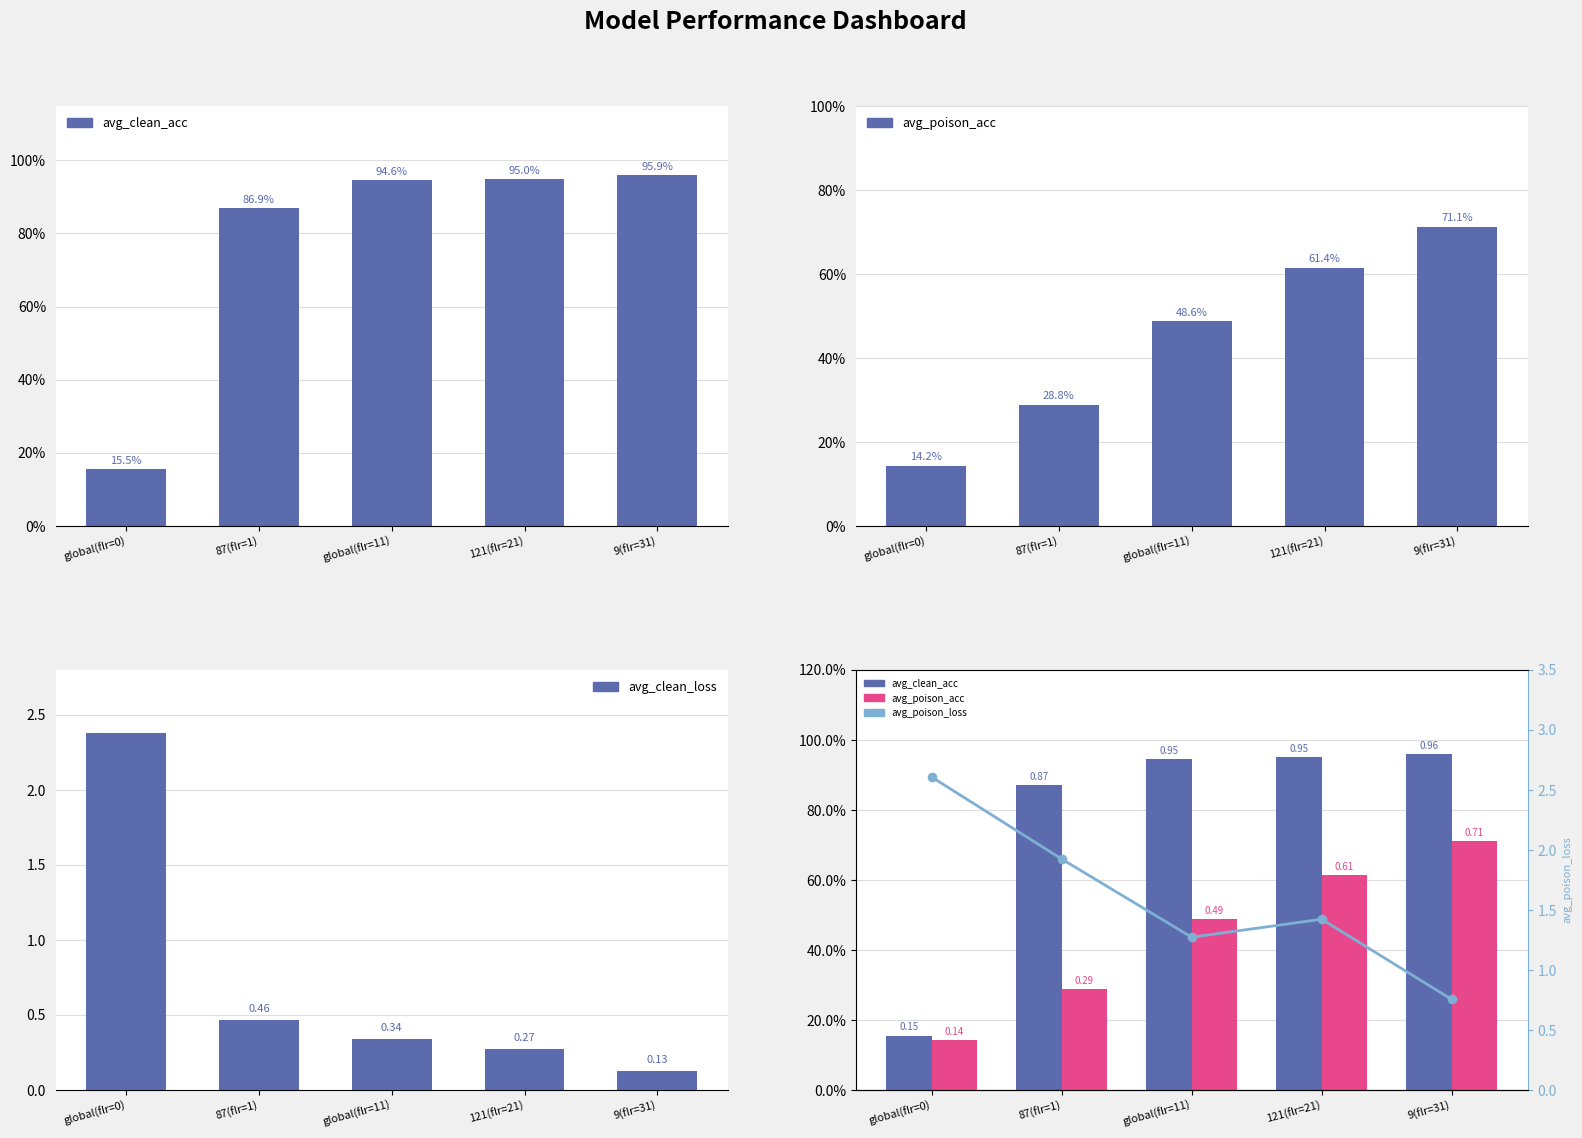

What is the label of the 5th bar from the right?

global(flr=0)